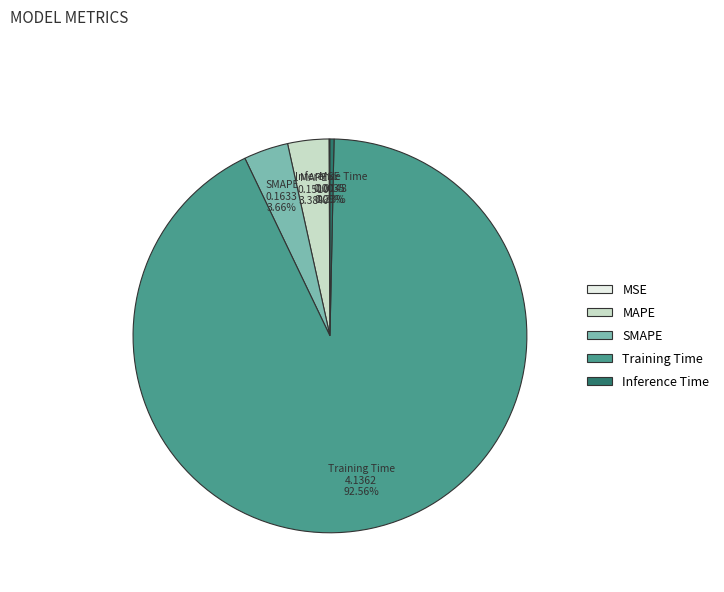

Is SMAPE the majority of the pie?

No